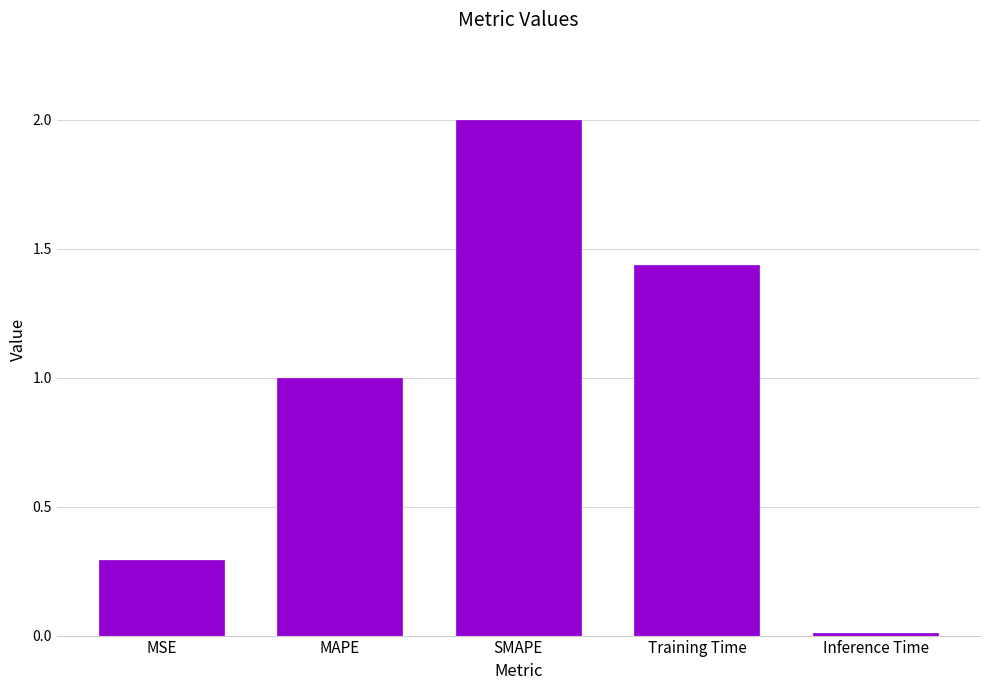

What is the difference between the values at SMAPE and MAPE?

1.0